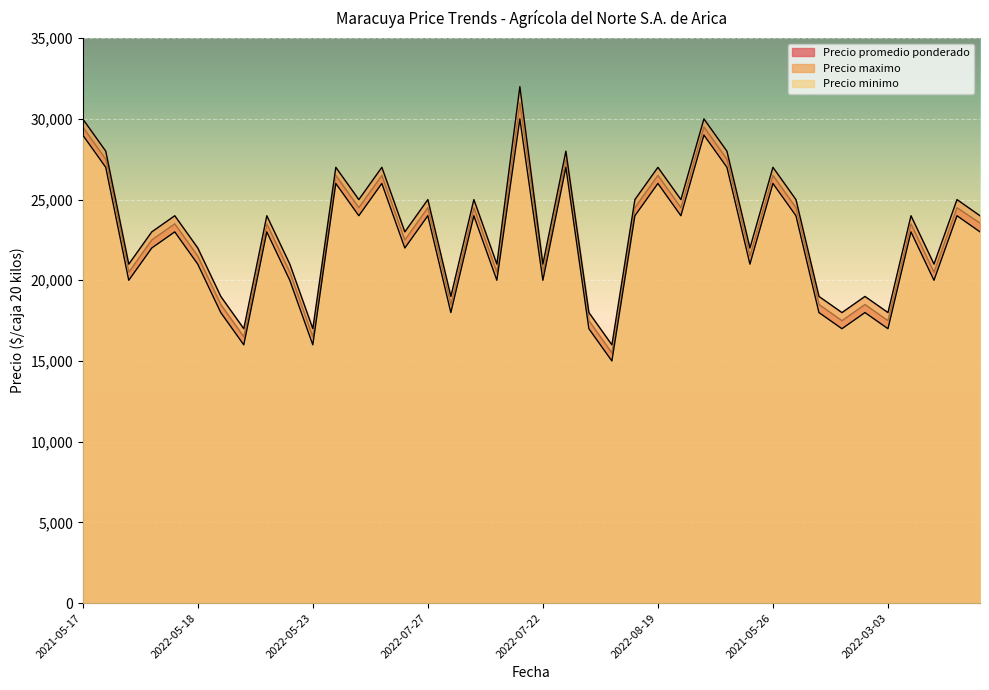

The Precio maximo series shows 39883 at 2021-05-26. True or false?

False